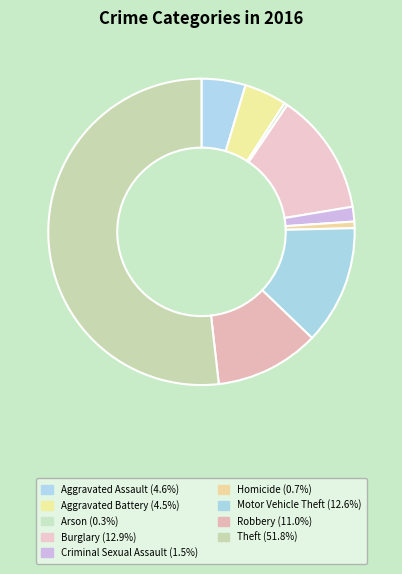

How much of the chart is everything except Arson?

99.7%